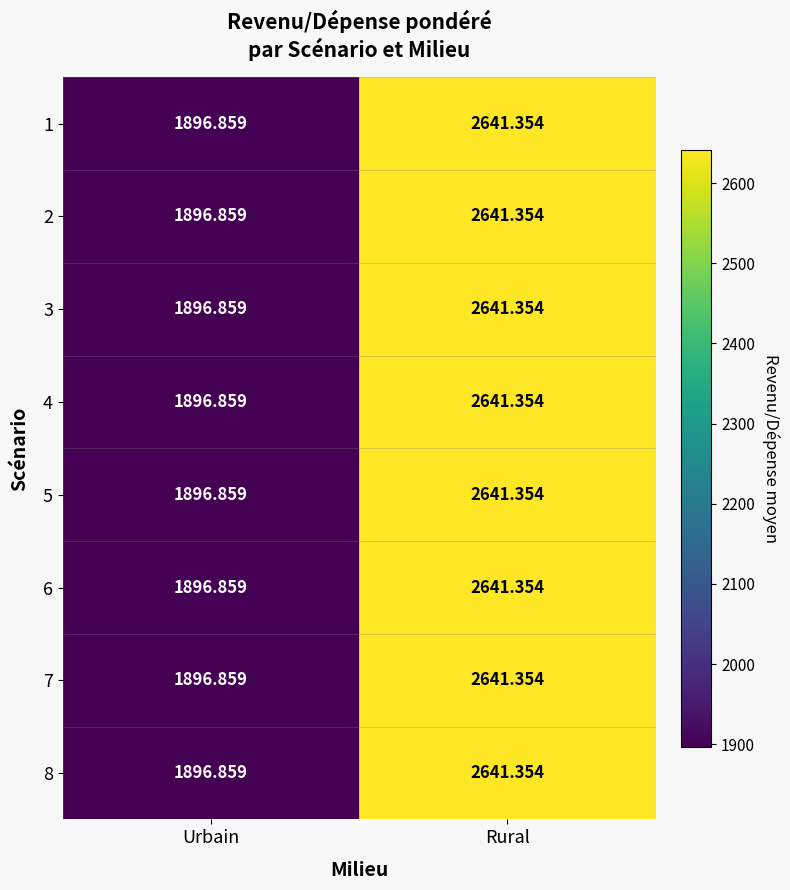

At which label is 1 closest to 2269?

Urbain